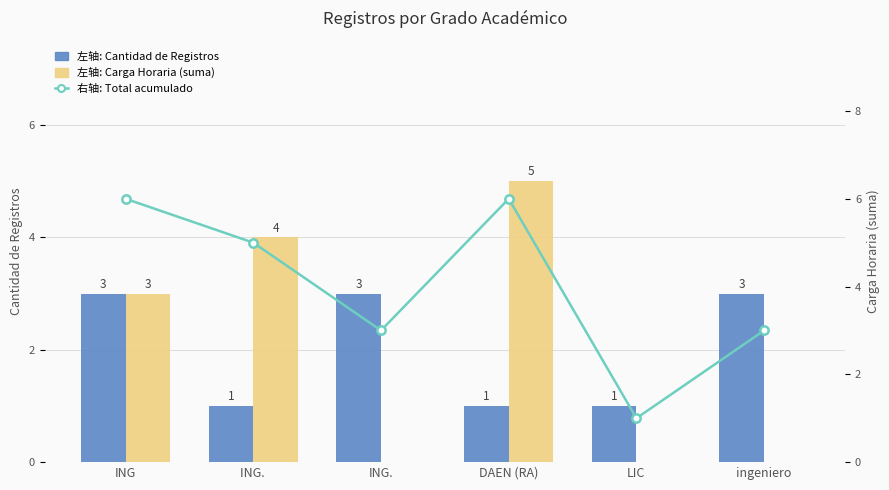

Is the value of Carga Horaria (suma) at ingeniero greater than the value of Total acumulado at ING.?

No